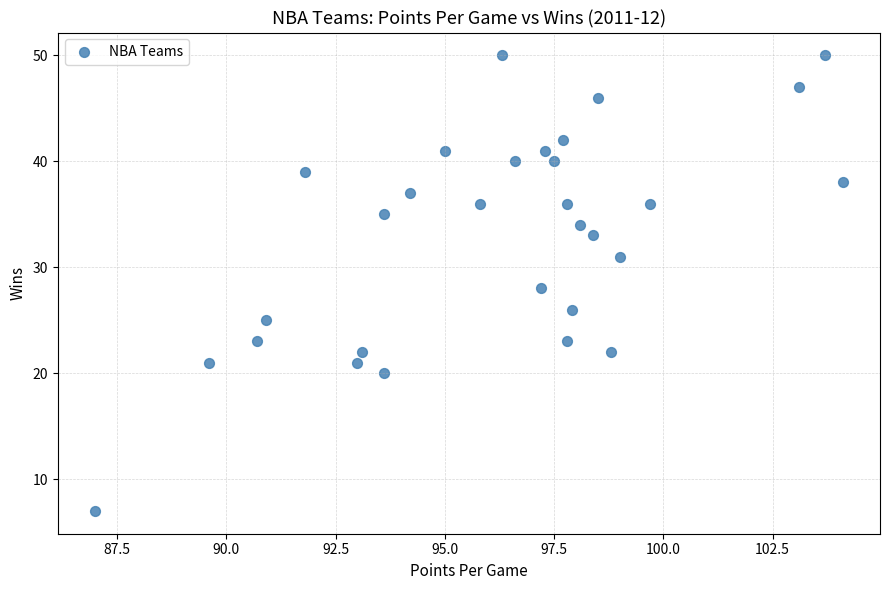

What is the range of Y values (max minus min)?

43